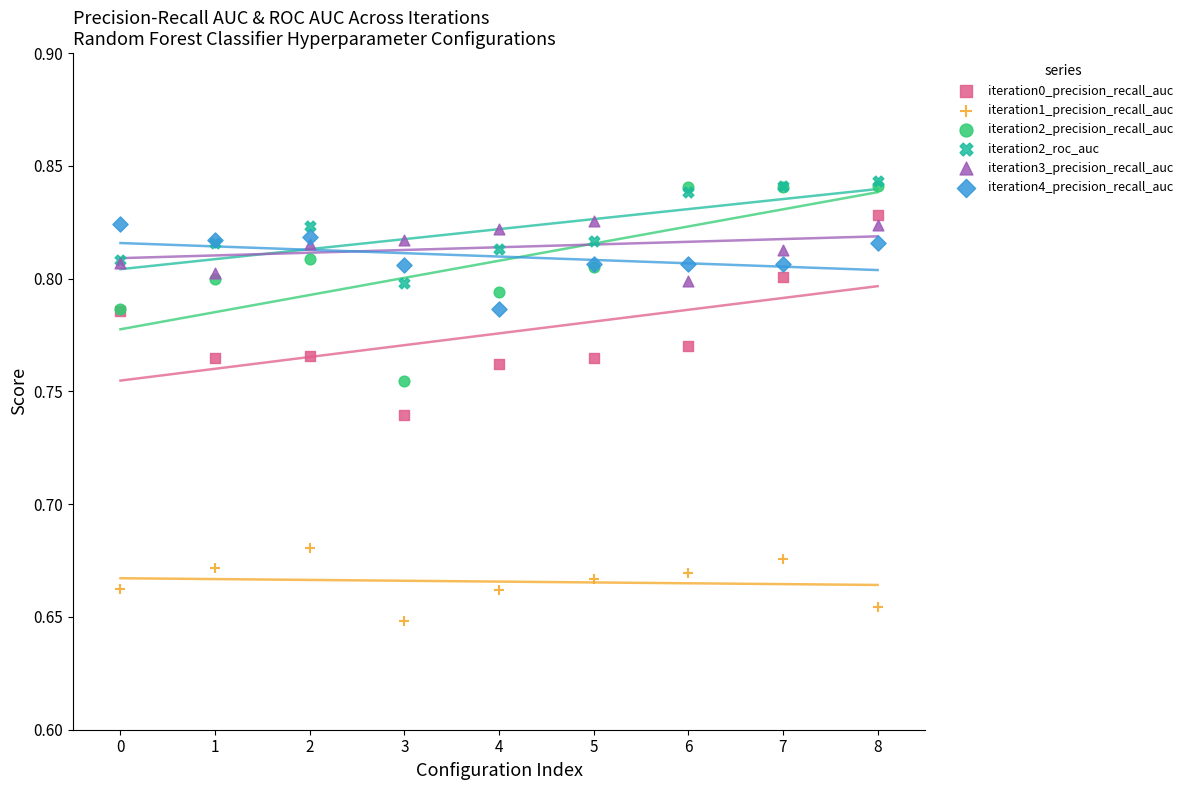

Which series reaches the maximum Y coordinate?

iteration2_roc_auc